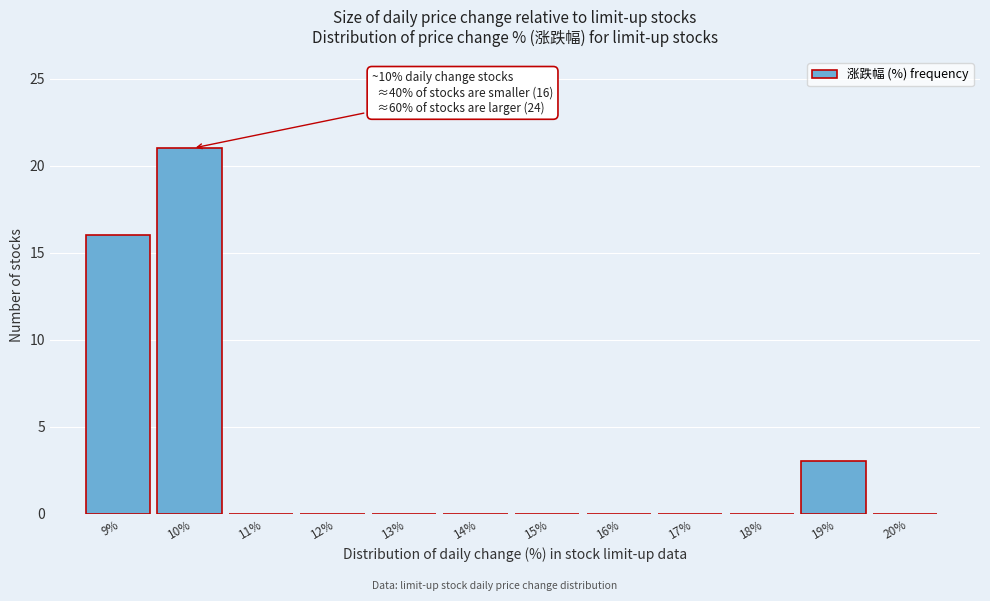

Reading left to right, what are all the values shown in this chart?

9%=16	10%=21	11%=0	12%=0	13%=0	14%=0	15%=0	16%=0	17%=0	18%=0	19%=3	20%=0